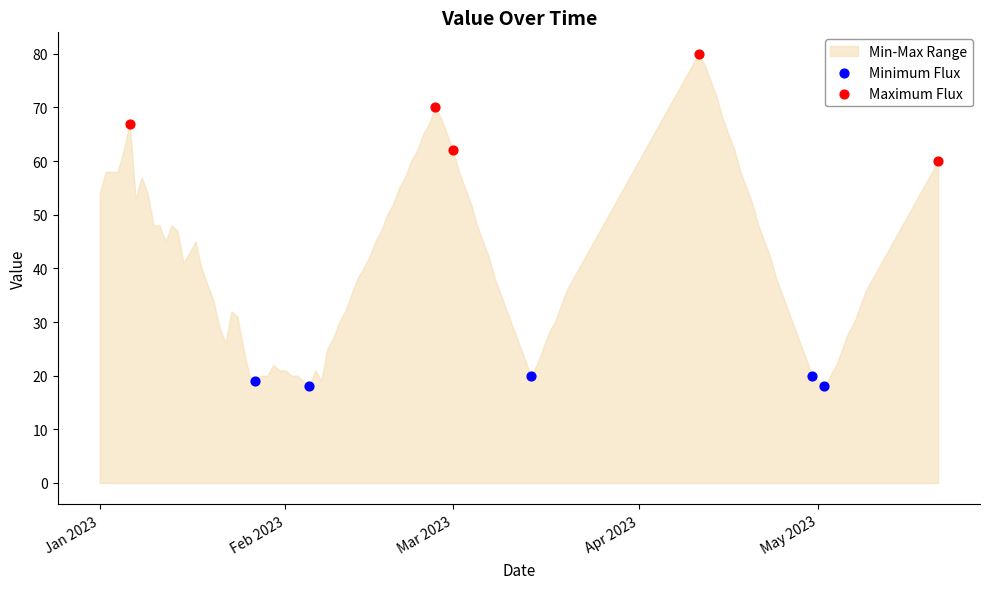

What is the minimum value shown in the chart?

18